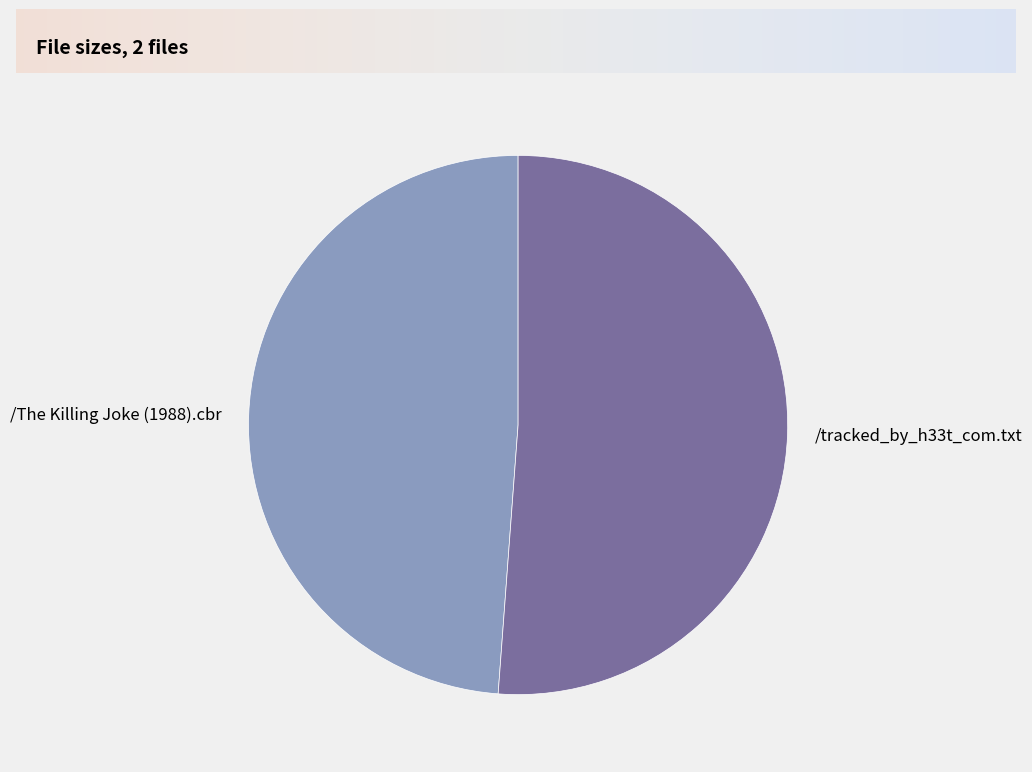

What is the majority slice?

/tracked_by_h33t_com.txt